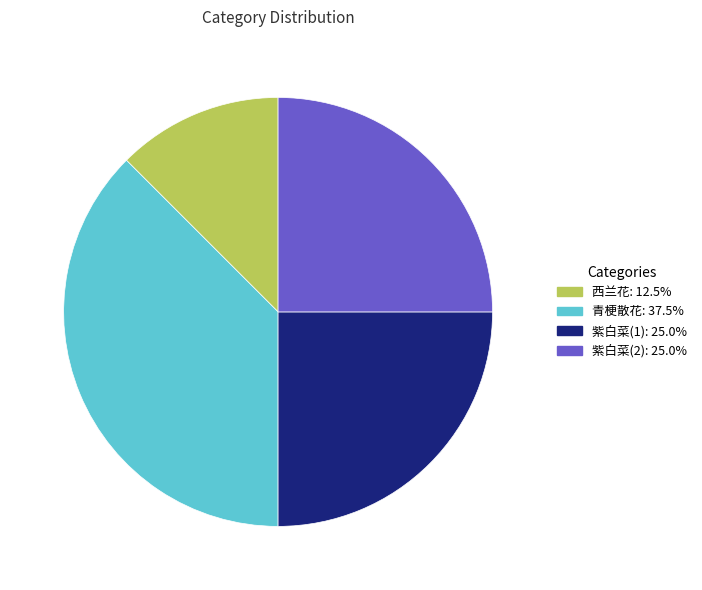

Is the sum of 紫白菜(1) and 青梗散花 greater than half?

Yes